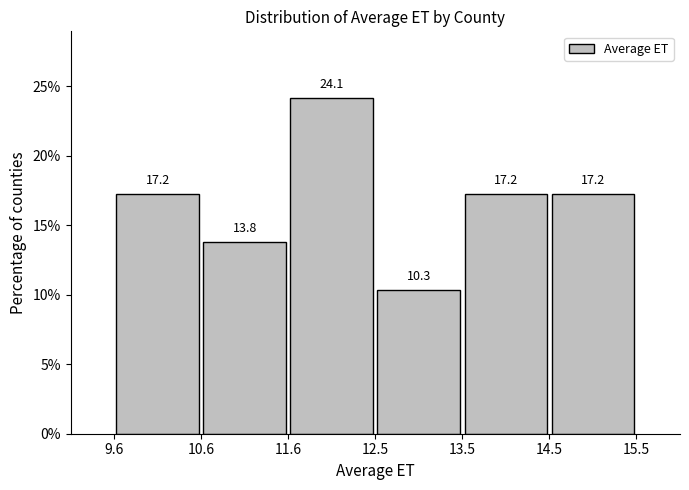

Reading left to right, list every bar in this chart as the range it spans on the x-axis followed by its height.

9.6 to 10.6: 17.2
10.6 to 11.6: 13.8
11.6 to 12.5: 24.1
12.5 to 13.5: 10.3
13.5 to 14.5: 17.2
14.5 to 15.5: 17.2